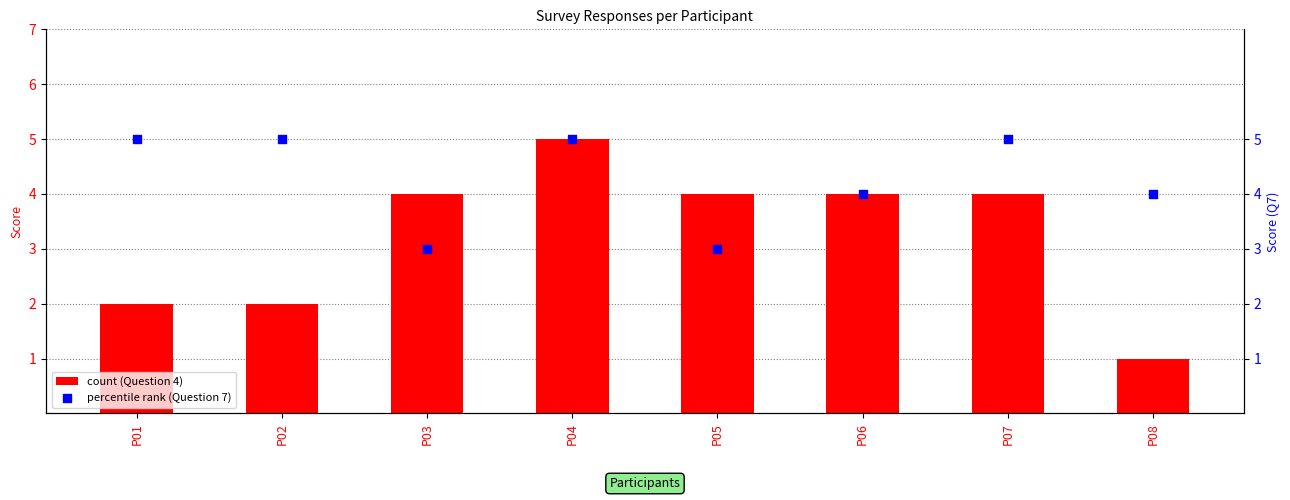

Which series contains the lowest Y value?

count (Question 4)